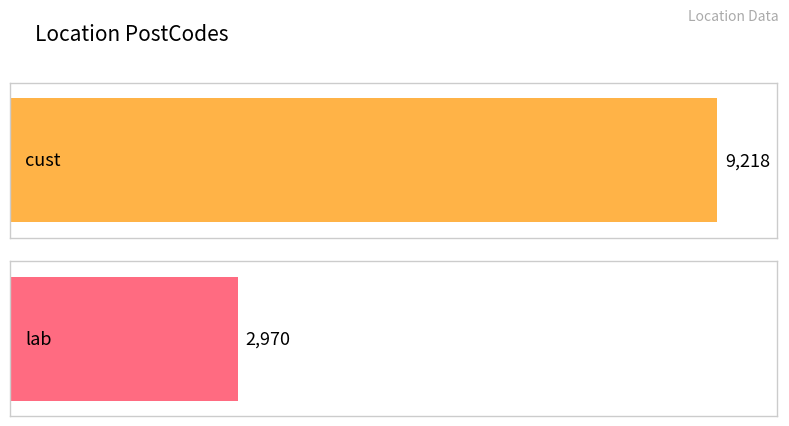

What is the sum of all values?

12188